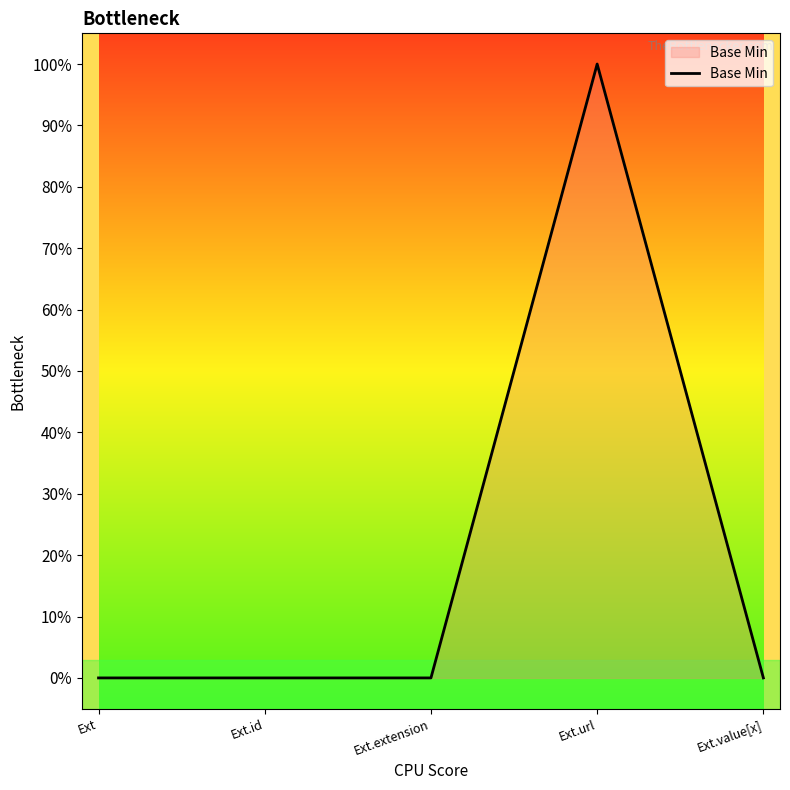

Is this an area chart (filled region under the line)?

Yes